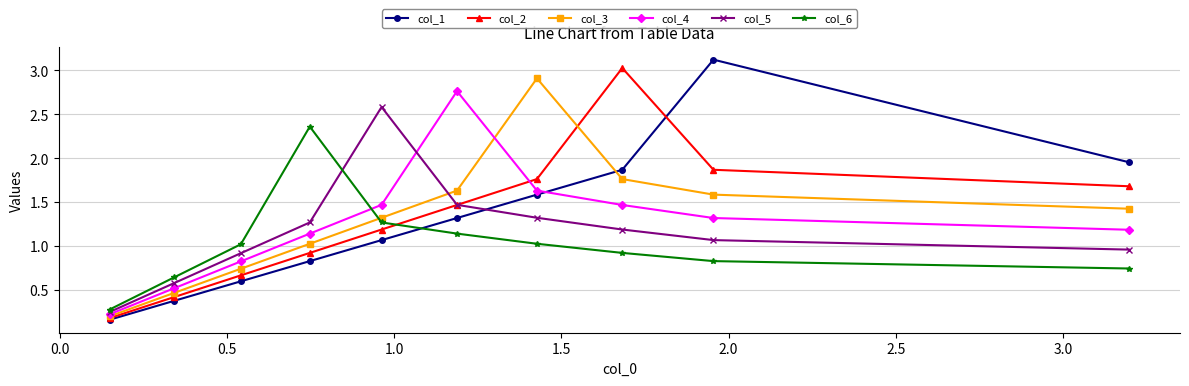

What is the highest value of the col_5 series?

2.6